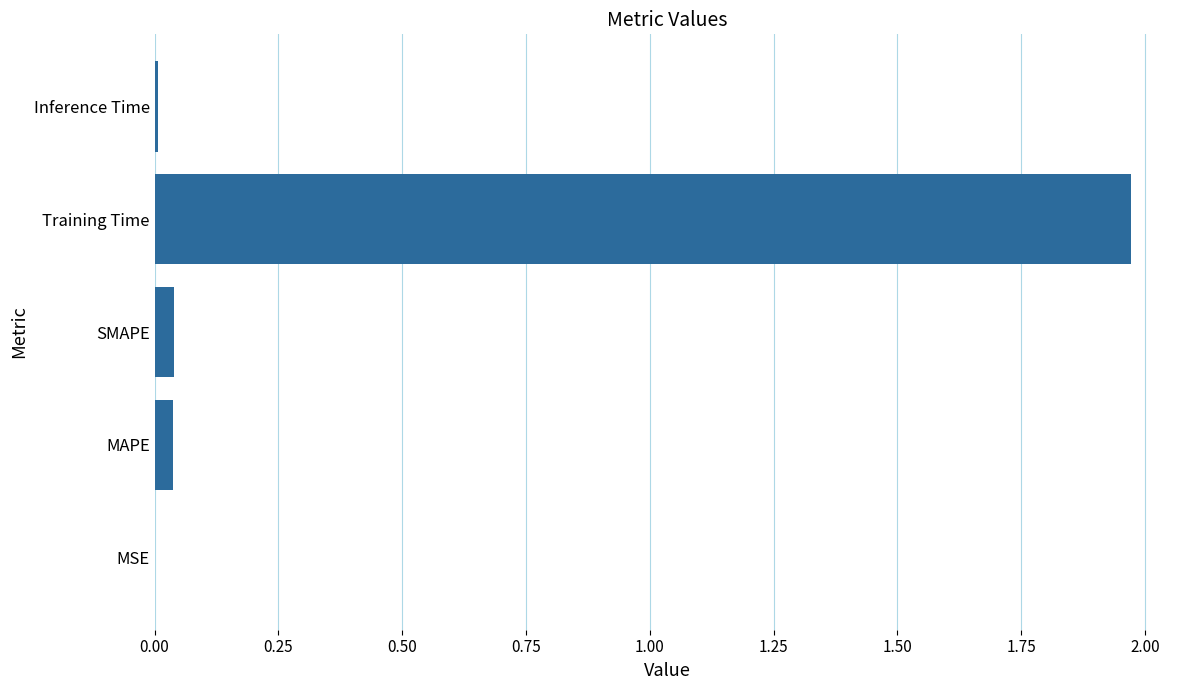

At which category does the chart reach its peak across all series?

Training Time